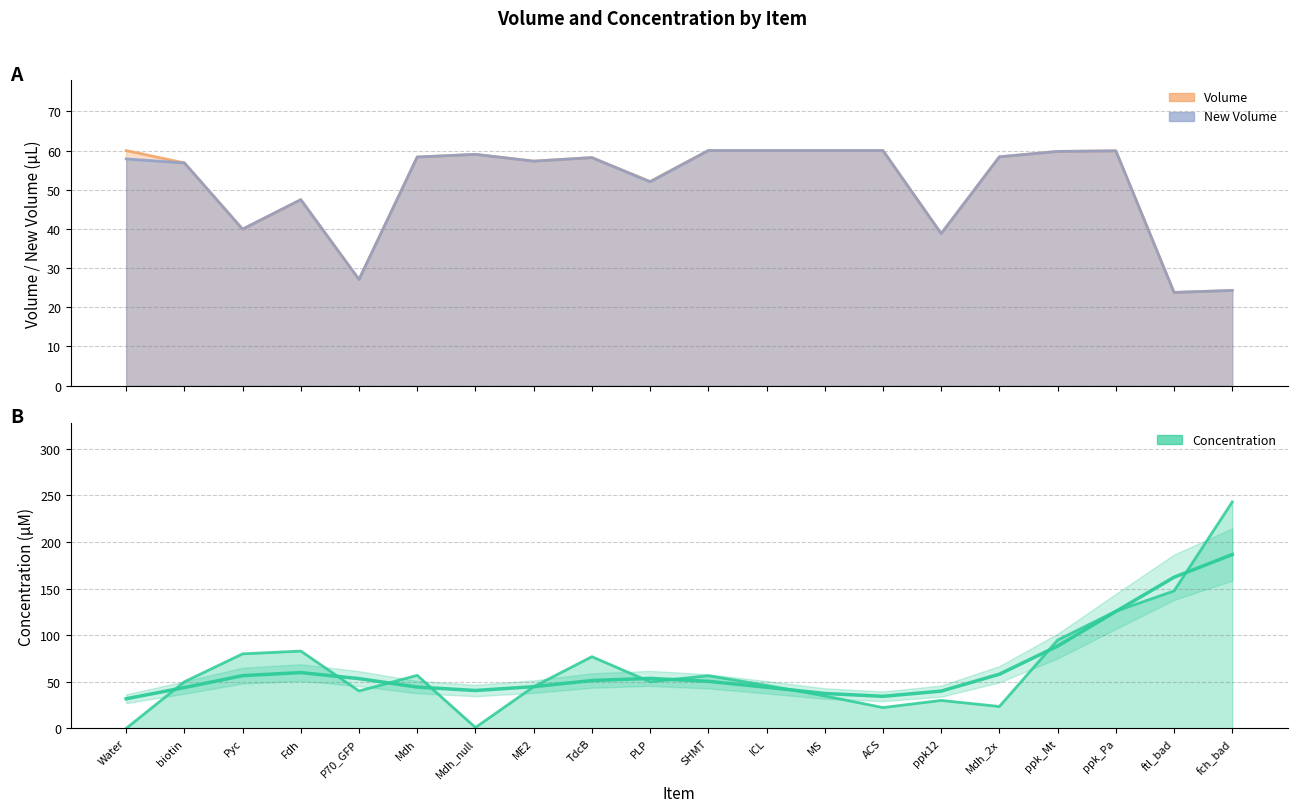

Where is New Volume nearest to the value 41?

Pyc